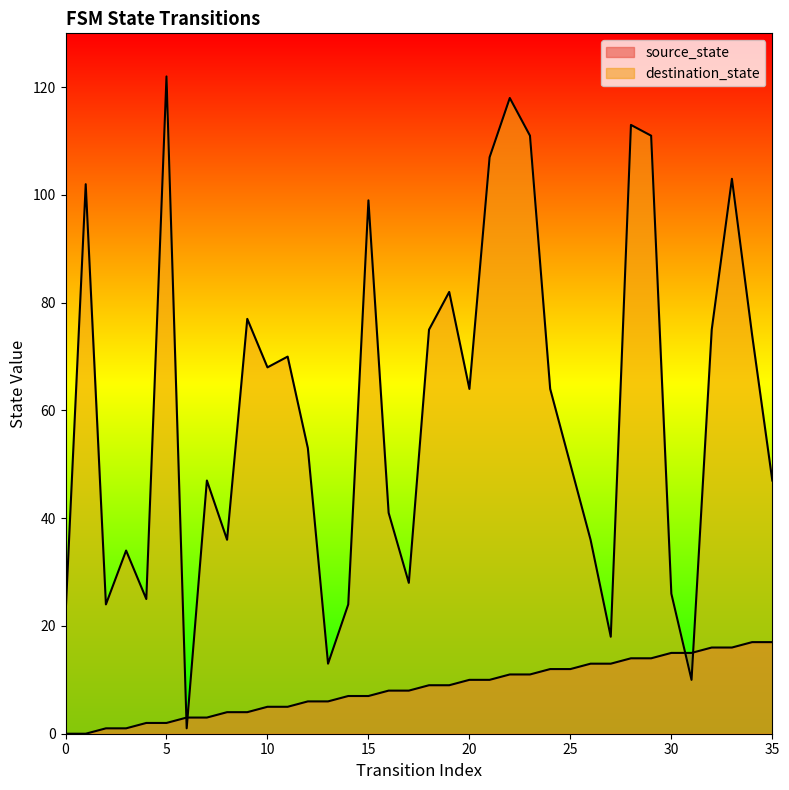

What are all the series names shown in the legend?

source_state, destination_state